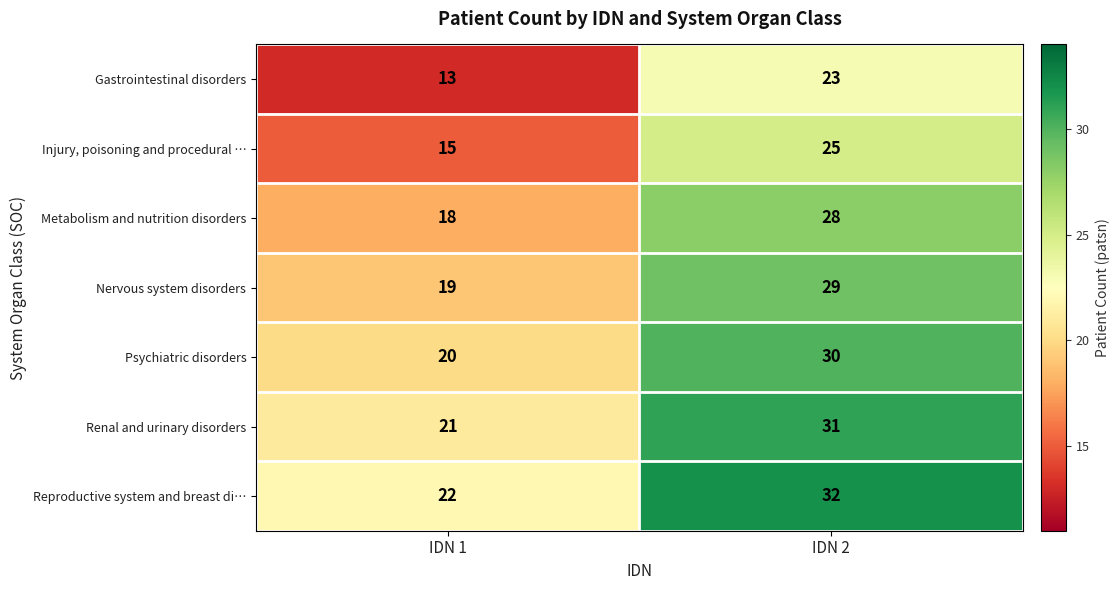

True or false: Gastrointestinal disorders has a value of 13 at IDN 1.

True